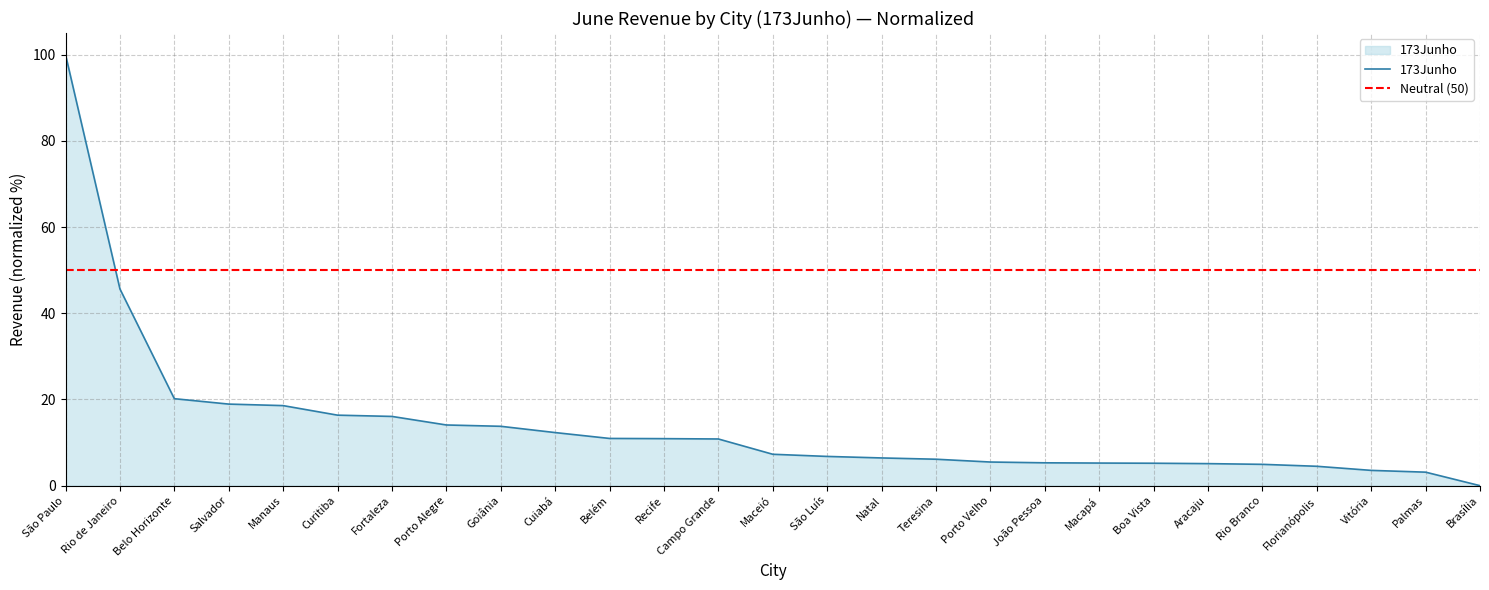

What is the change in value from Manaus to Belém?

-7.6